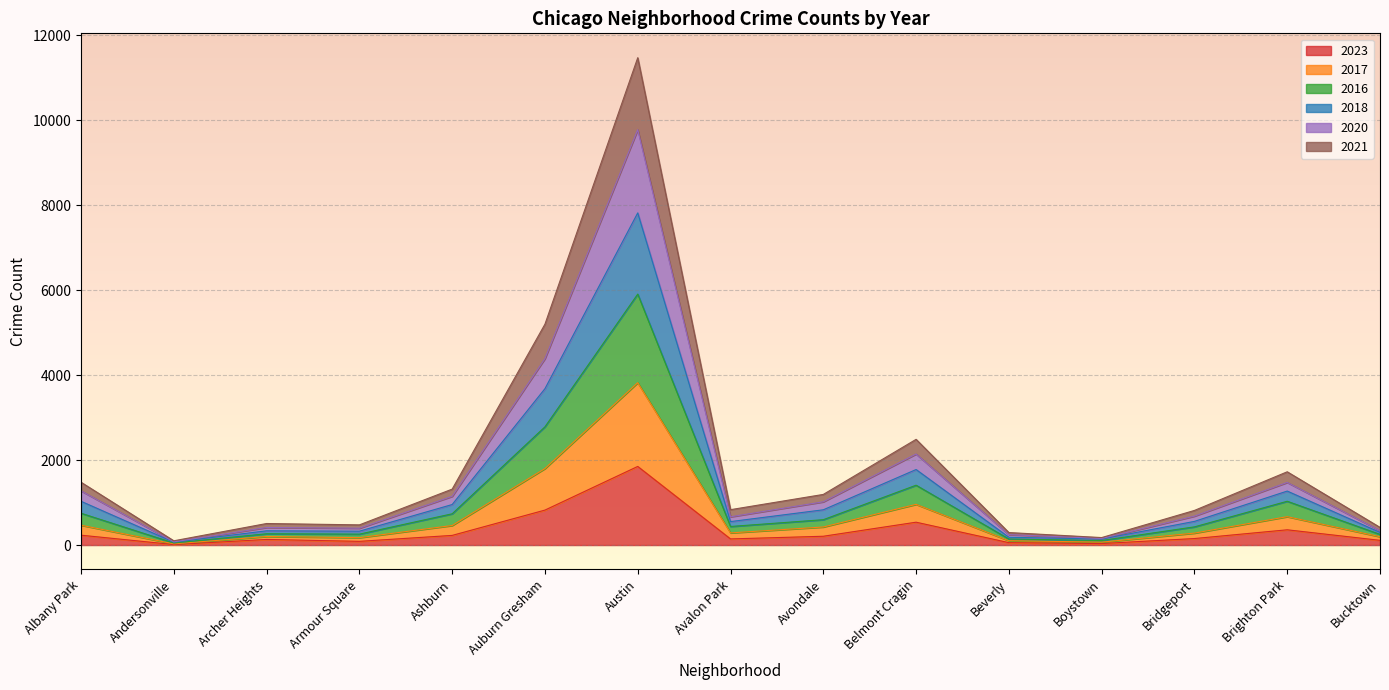

At which label does 2018 reach its peak?

Austin